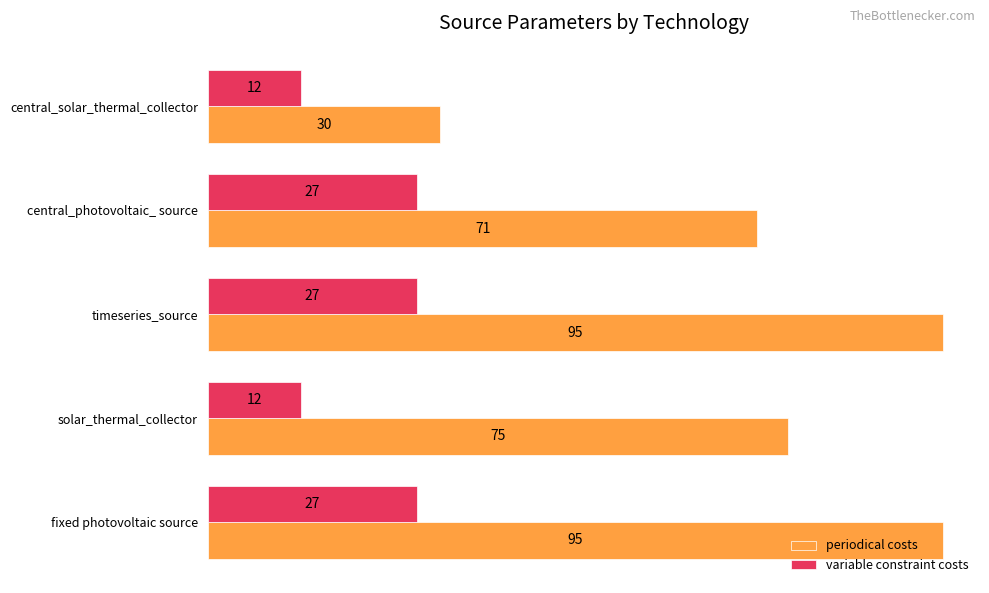

Rank the series at central_solar_thermal_collector from lowest to highest value.

variable constraint costs, periodical costs